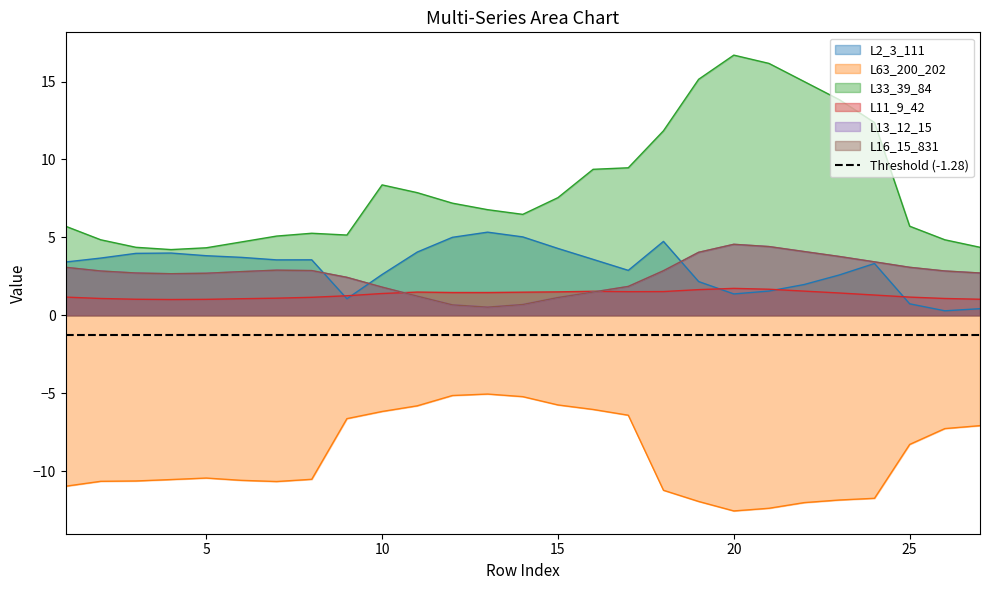

What is the average value of the L16_15_831 series?

2.6